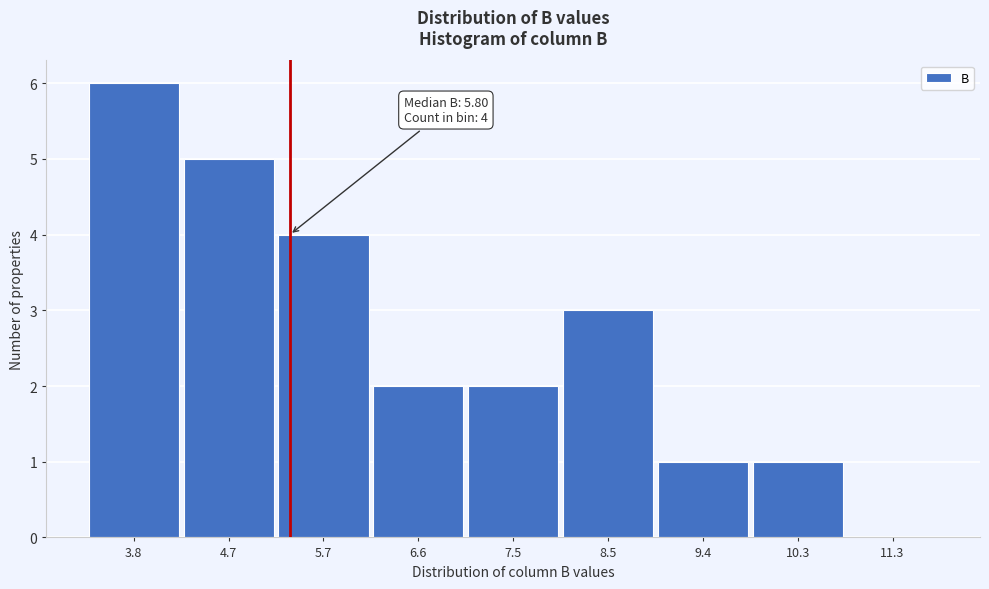

Reading left to right, what are all the values shown in this chart?

3.8=6	4.7=5	5.7=4	6.6=2	7.5=2	8.5=3	9.4=1	10.3=1	11.3=0